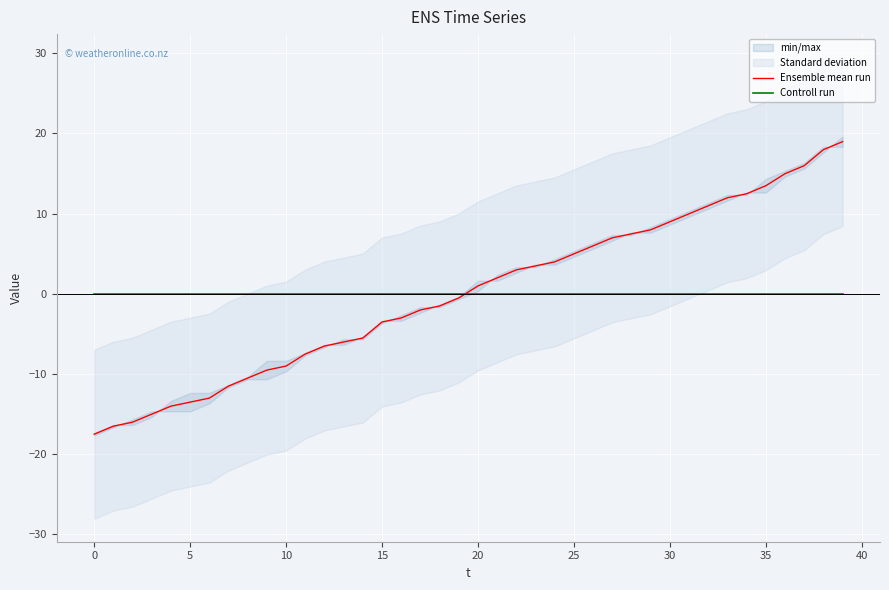

Reading left to right, what are all the values shown in this chart?

Ensemble mean run: -17.5	-16.5	-16.0	-15.0	-14.0	-13.5	-13.0	-11.5	-10.5	-9.5	-9.0	-7.5	-6.5	-6.0	-5.5	-3.5	-3.0	-2.0	-1.5	-0.5	1.0	2.0	3.0	3.5	4.0	5.0	6.0	7.0	7.5	8.0	9.0	10.0	11.0	12.0	12.5	13.5	15.0	16.0	18.0	19.0
Controll run: 0.0	0.0	0.0	0.0	0.0	0.0	0.0	0.0	0.0	0.0	0.0	0.0	0.0	0.0	0.0	0.0	0.0	0.0	0.0	0.0	0.0	0.0	0.0	0.0	0.0	0.0	0.0	0.0	0.0	0.0	0.0	0.0	0.0	0.0	0.0	0.0	0.0	0.0	0.0	0.0